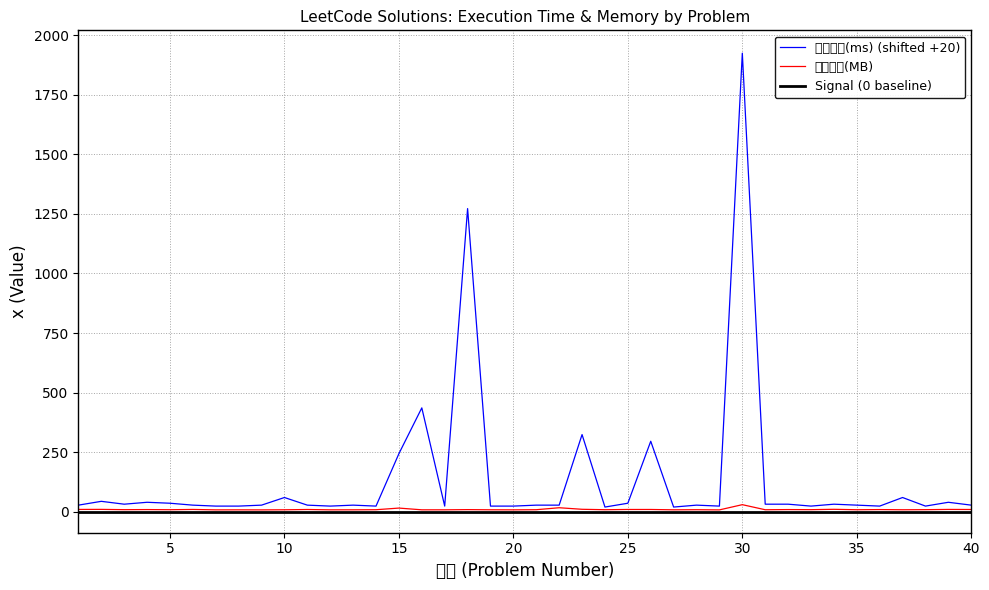

Reading left to right, what are all the values shown in this chart?

执行用时(ms): 1=28.0	2=44.0	3=32.0	4=40.0	5=36.0	6=28.0	7=24.0	8=24.0	9=28.0	10=60.0	11=28.0	12=24.0	13=28.0	14=24.0	15=244.0	16=436.0	17=24.0	18=1272.0	19=24.0	20=24.0	21=28.0	22=28.0	23=324.0	24=20.0	25=36.0	26=296.0	27=20.0	28=28.0	29=24.0	30=1924.0	31=32.0	32=32.0	33=24.0	34=32.0	35=28.0	36=24.0	37=60.0	38=24.0	39=40.0	40=28.0
内存消耗(MB): 1=10.0	2=10.2	3=9.0	4=9.4	5=8.8	6=9.9	7=8.2	8=8.3	9=8.1	10=8.5	11=9.7	12=8.3	13=8.4	14=8.8	15=15.7	16=8.4	17=8.4	18=9.2	19=8.5	20=8.3	21=8.8	22=17.1	23=10.6	24=8.8	25=9.8	26=9.8	27=8.4	28=8.8	29=8.1	30=30.0	31=8.7	32=9.4	33=9.0	34=10.5	35=8.7	36=9.4	37=8.6	38=9.0	39=10.0	40=9.7